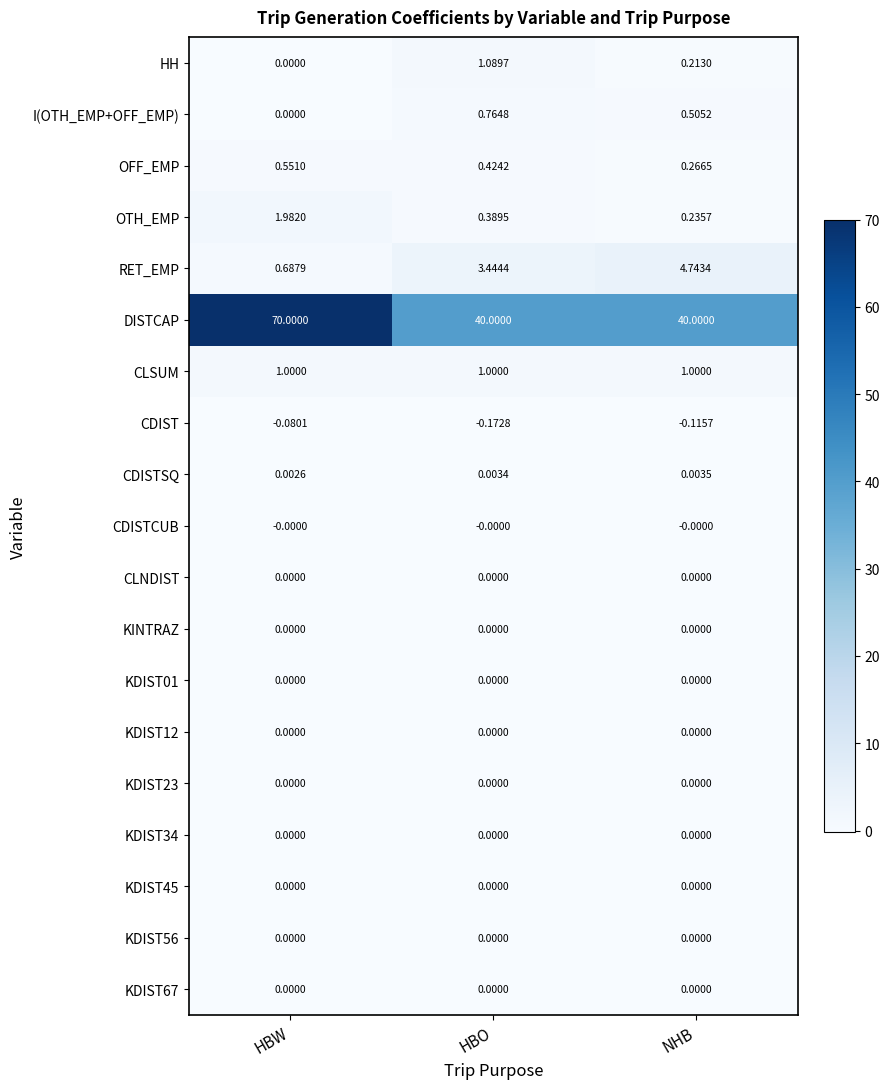

Which series has the widest spread of values?

DISTCAP